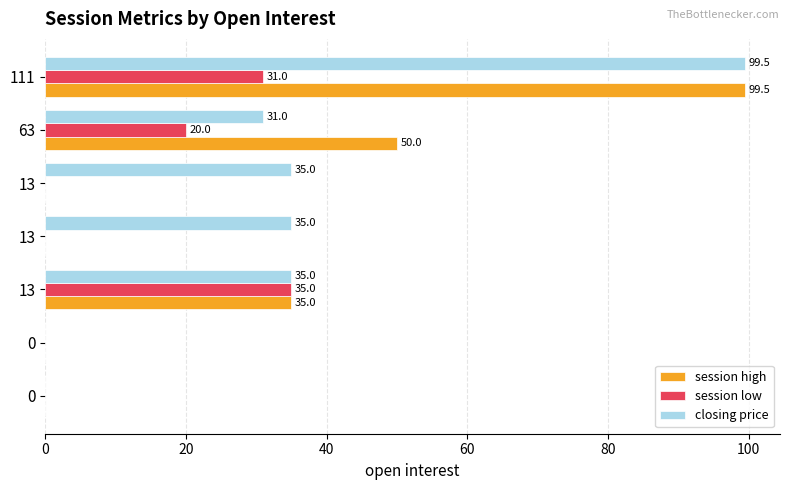

How many distinct data groups are displayed?

3